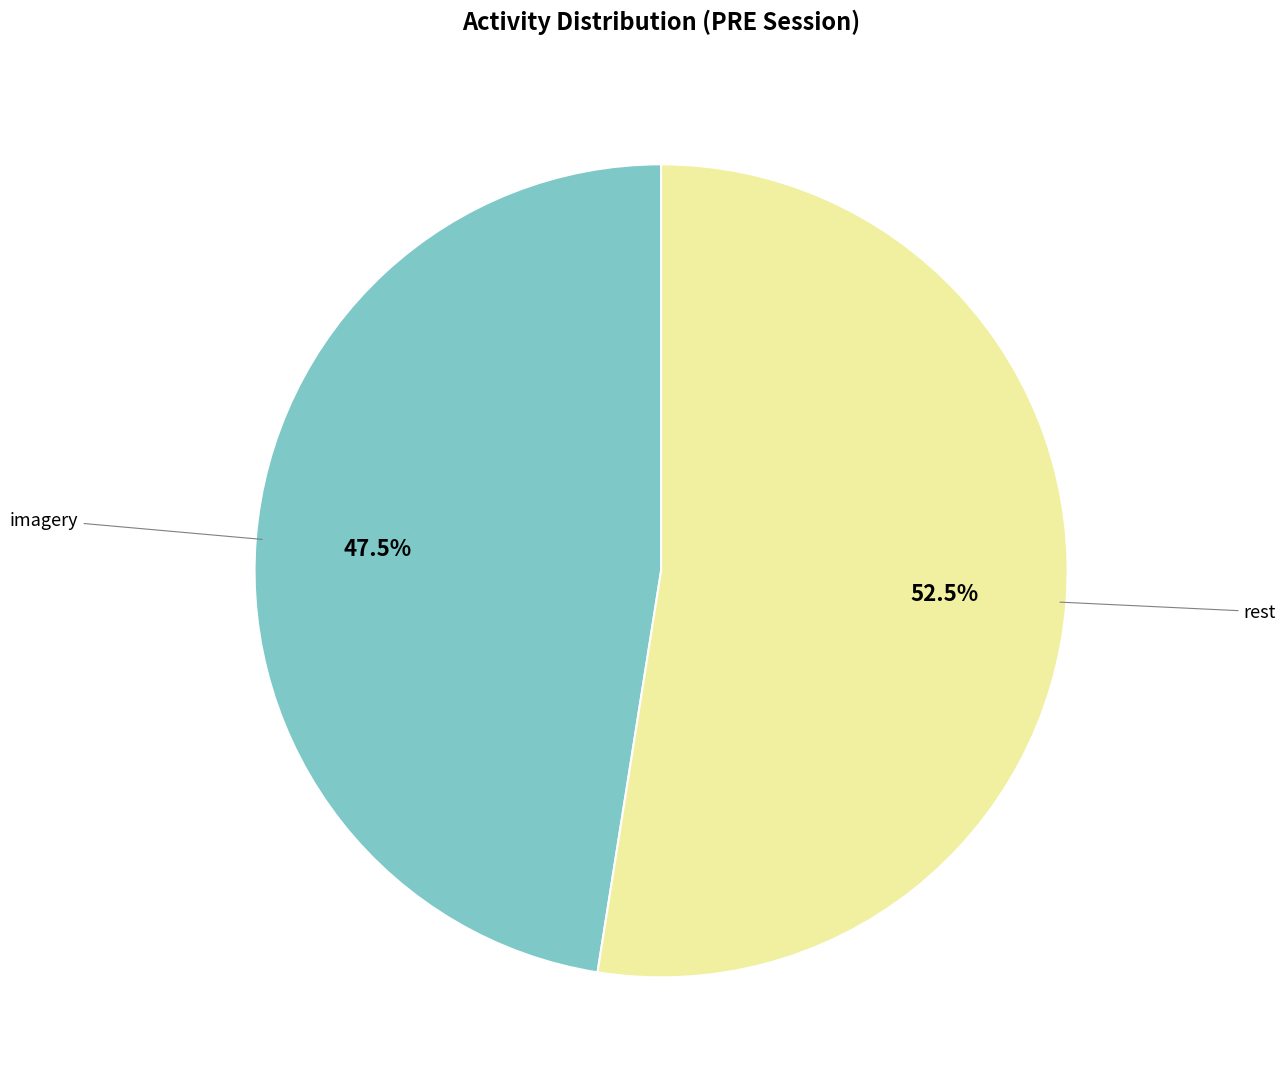

Does any single category account for the majority?

Yes